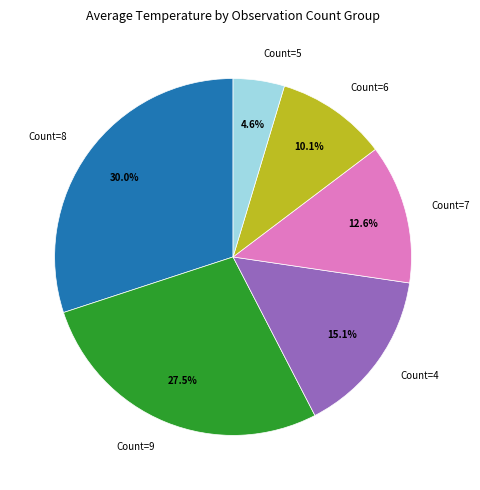

Count the number of slices in the pie.

6